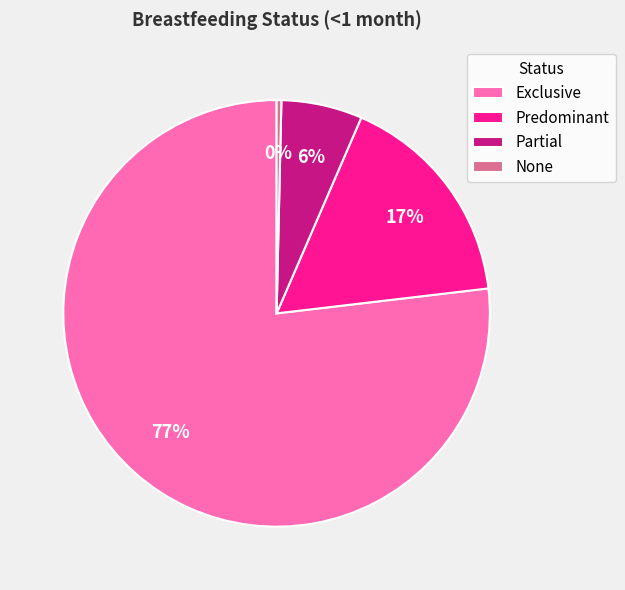

Rank the categories by value from lowest to highest.

None, Partial, Predominant, Exclusive